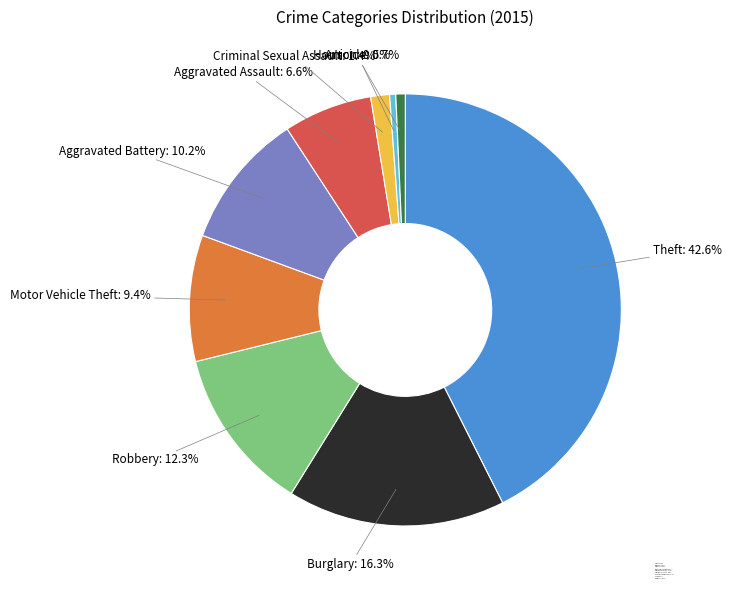

What percentage is the Aggravated Battery slice, to the nearest percent?

10%